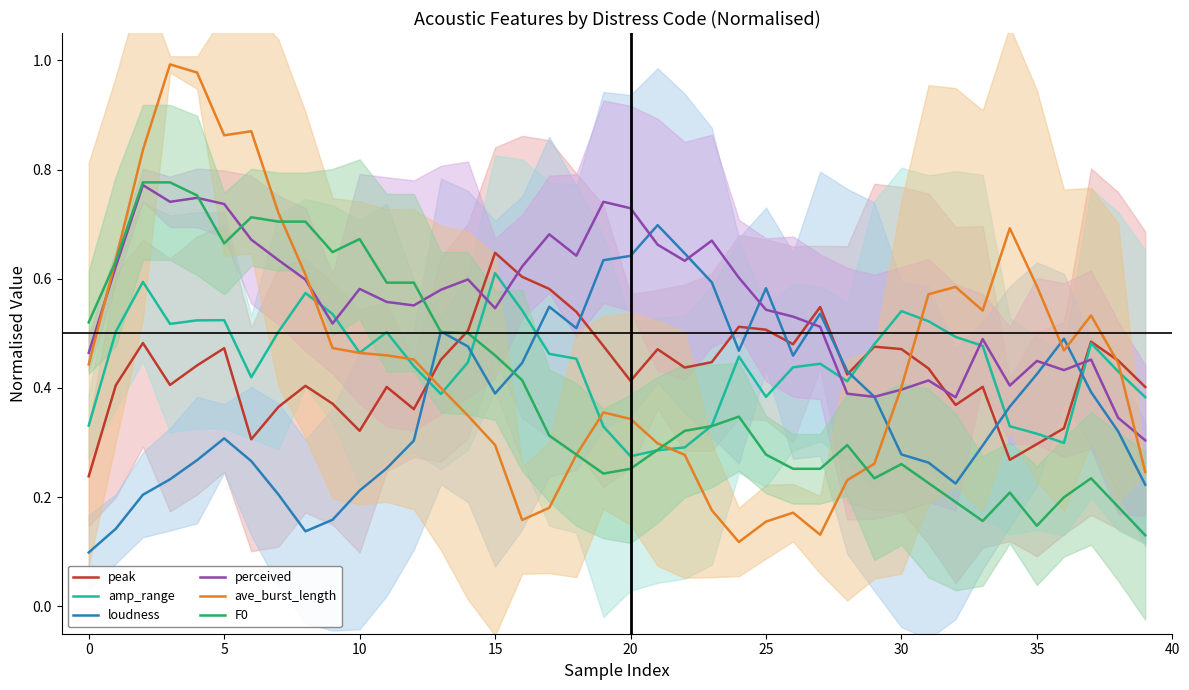

What are all the series names shown in the legend?

peak, amp_range, loudness, perceived, ave_burst_length, F0